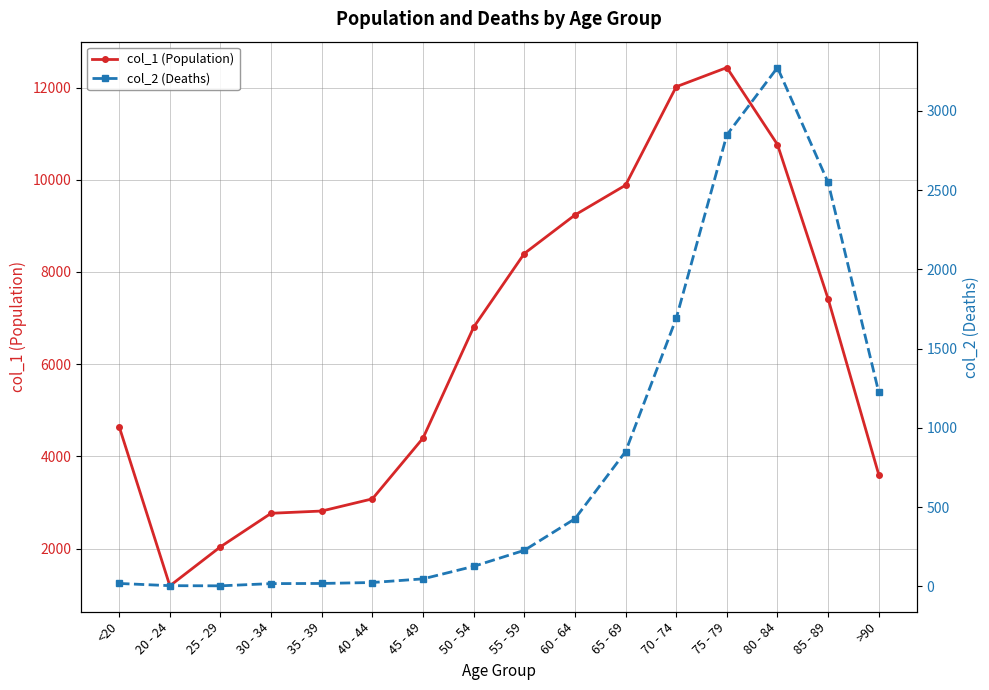

At which category does the chart reach its minimum across all series?

25 - 29